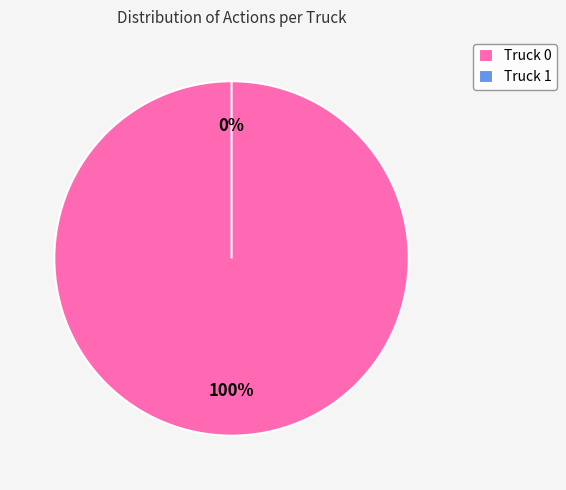

Which slice is the largest?

Truck 0